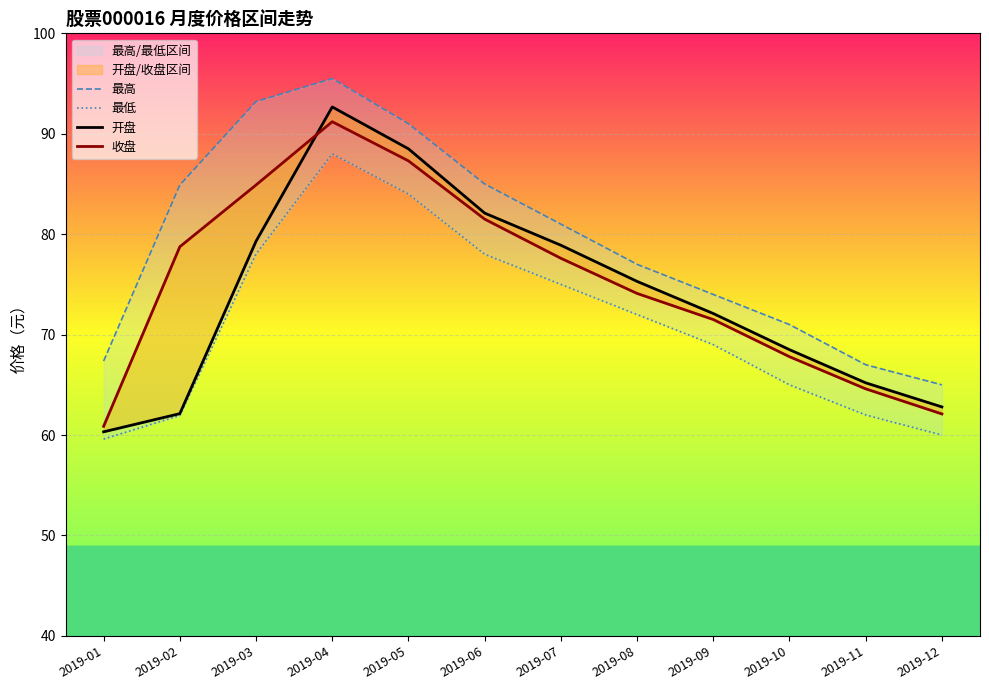

Is it true that 开盘 equals 88.5 at 2019-05?

True